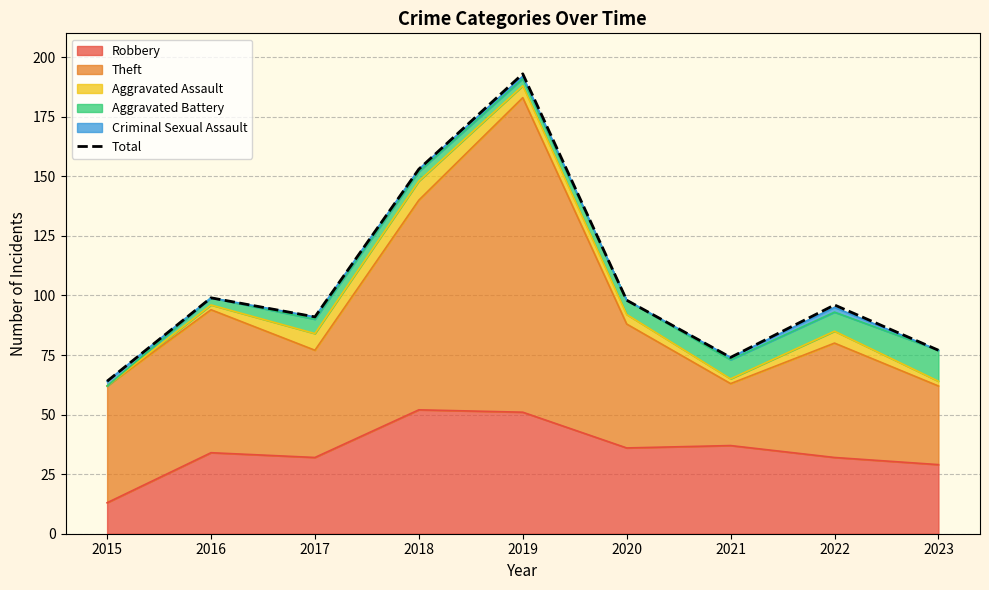

How many data points are less than 96?

4